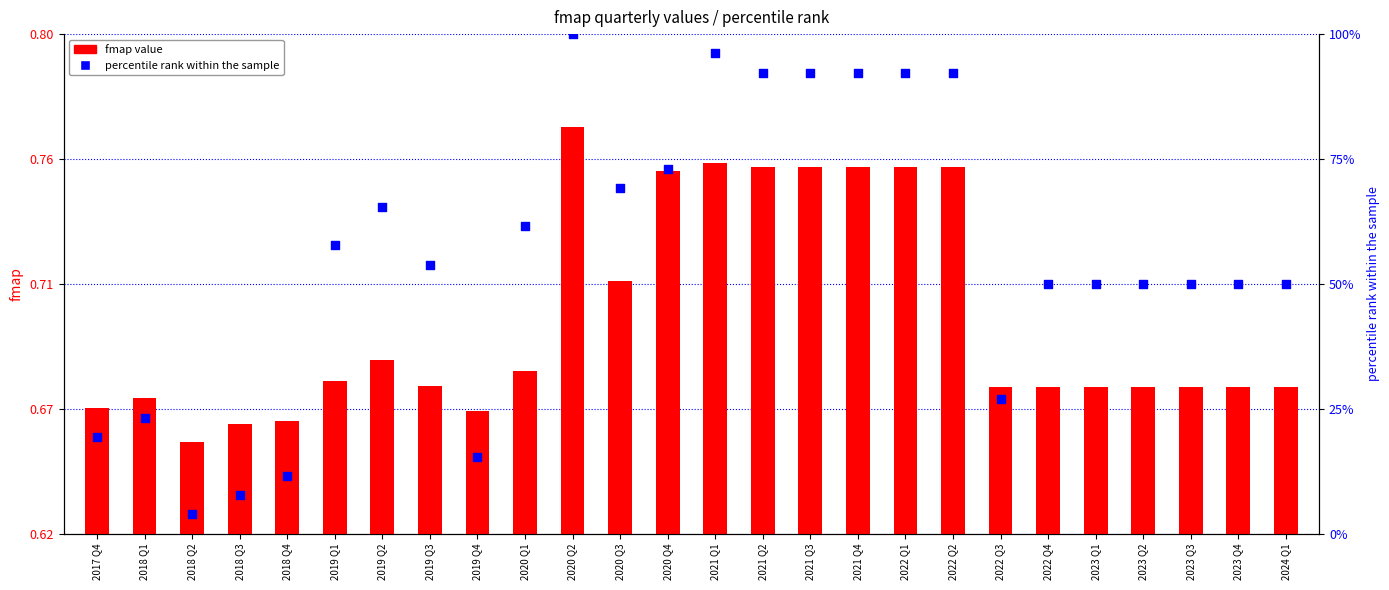

Which series contains the highest Y value?

percentile rank within the sample